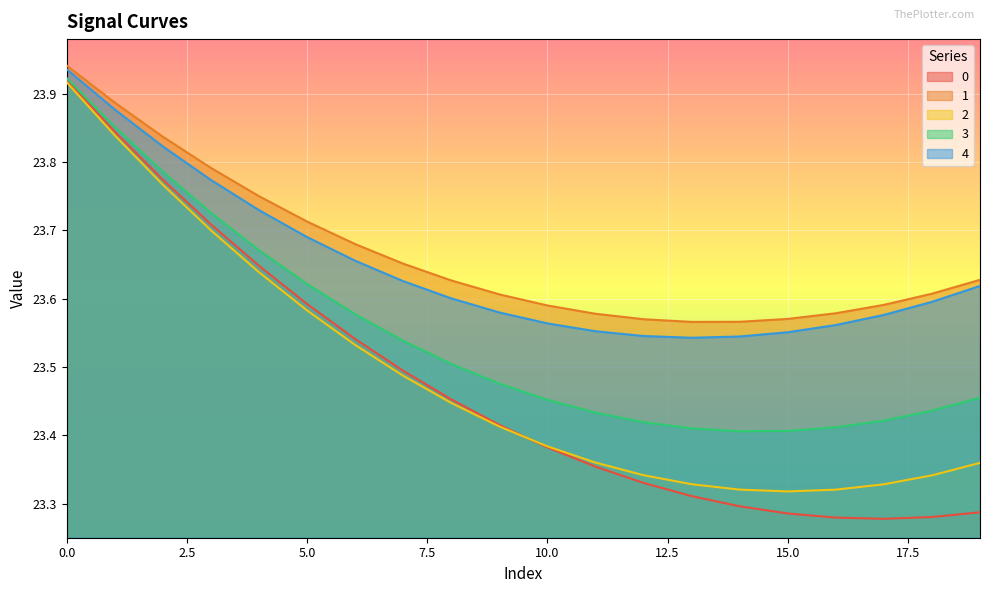

Reading right to left, what are all the values shown in this chart?

0: 19=23.3	18=23.3	17=23.3	16=23.3	15=23.3	14=23.3	13=23.3	12=23.3	11=23.4	10=23.4	9=23.4	8=23.5	7=23.5	6=23.5	5=23.6	4=23.6	3=23.7	2=23.8	1=23.8	0=23.9
1: 19=23.6	18=23.6	17=23.6	16=23.6	15=23.6	14=23.6	13=23.6	12=23.6	11=23.6	10=23.6	9=23.6	8=23.6	7=23.7	6=23.7	5=23.7	4=23.8	3=23.8	2=23.8	1=23.9	0=23.9
2: 19=23.4	18=23.3	17=23.3	16=23.3	15=23.3	14=23.3	13=23.3	12=23.3	11=23.4	10=23.4	9=23.4	8=23.4	7=23.5	6=23.5	5=23.6	4=23.6	3=23.7	2=23.8	1=23.8	0=23.9
3: 19=23.5	18=23.4	17=23.4	16=23.4	15=23.4	14=23.4	13=23.4	12=23.4	11=23.4	10=23.5	9=23.5	8=23.5	7=23.5	6=23.6	5=23.6	4=23.7	3=23.7	2=23.8	1=23.9	0=23.9
4: 19=23.6	18=23.6	17=23.6	16=23.6	15=23.6	14=23.5	13=23.5	12=23.5	11=23.6	10=23.6	9=23.6	8=23.6	7=23.6	6=23.7	5=23.7	4=23.7	3=23.8	2=23.8	1=23.9	0=23.9